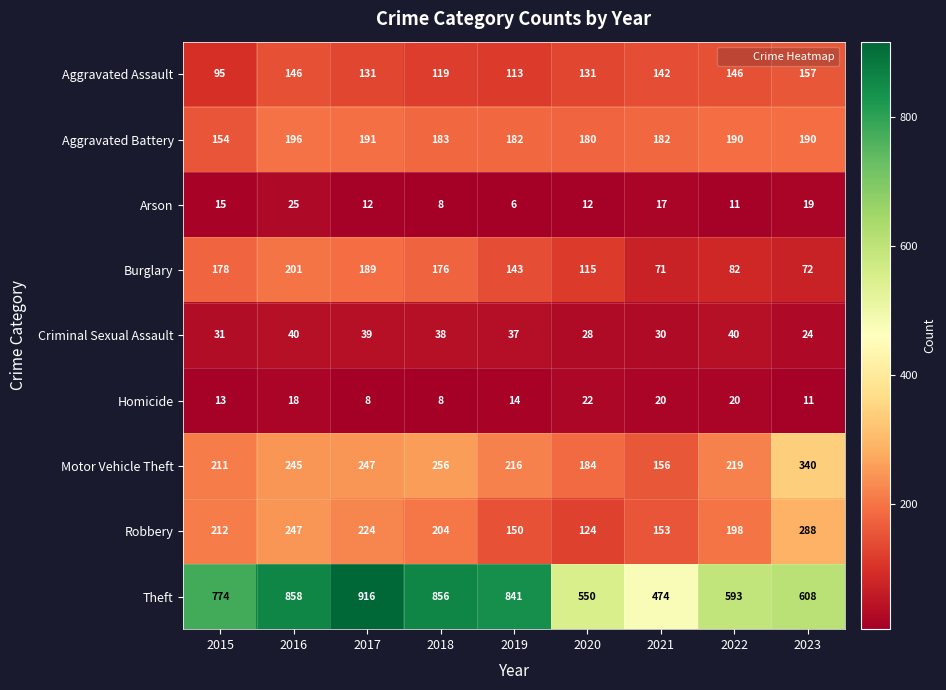

Where does the Aggravated Assault series first go above 131?

2016